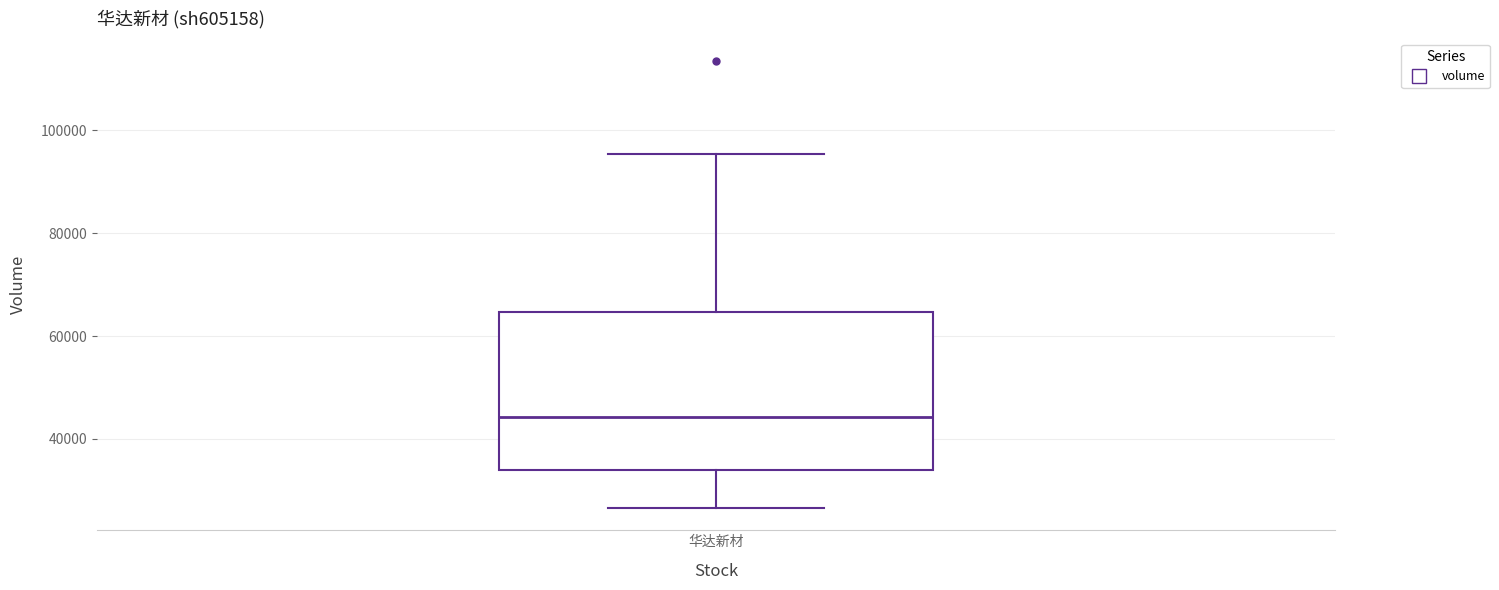

Read this box plot against the y-axis: the position of the median line, the range covered by the box, and the ends of both whiskers. The values are not printed on the chart, so give them approximately, as read against the axis.

median 44000, box 34000 to 64000, whiskers 26000 to 96000